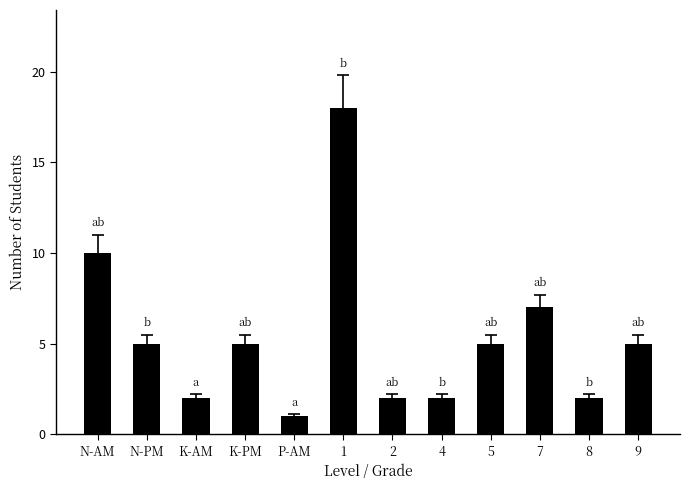

What is the maximum value shown in the chart?

18